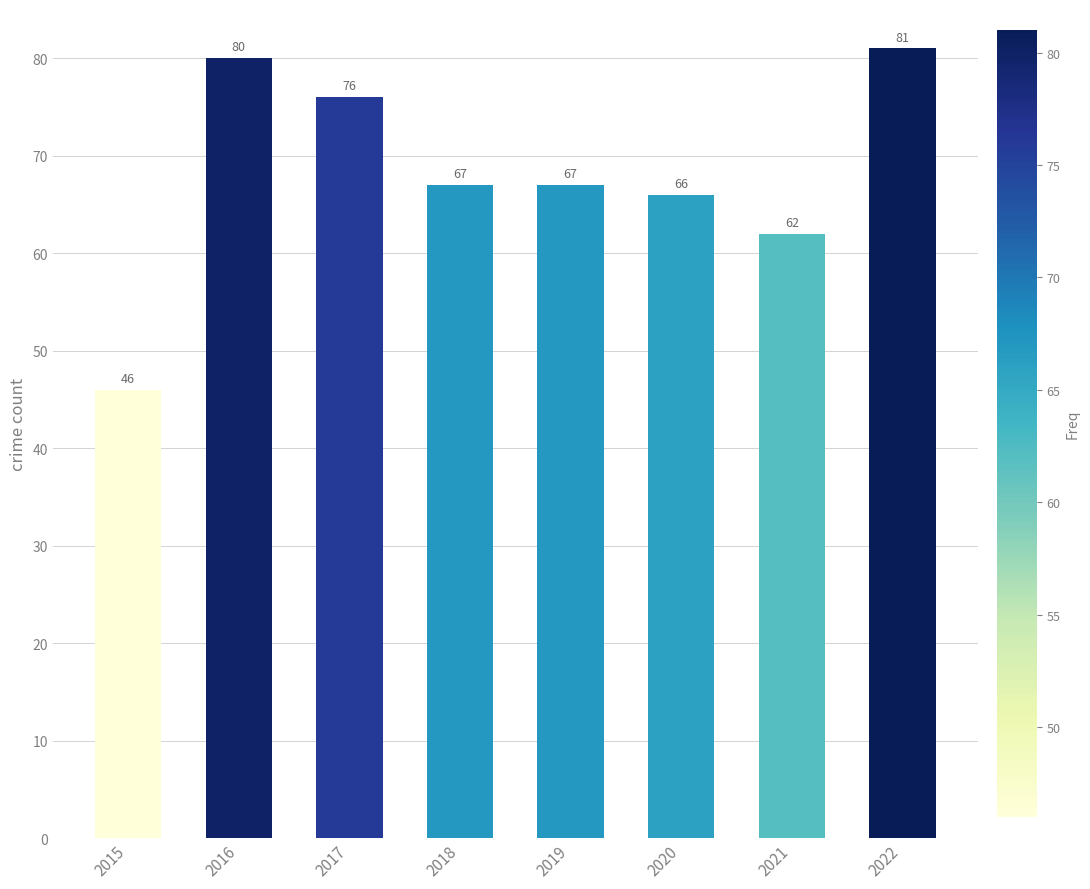

What is the value of the 6th bar from the left?

66